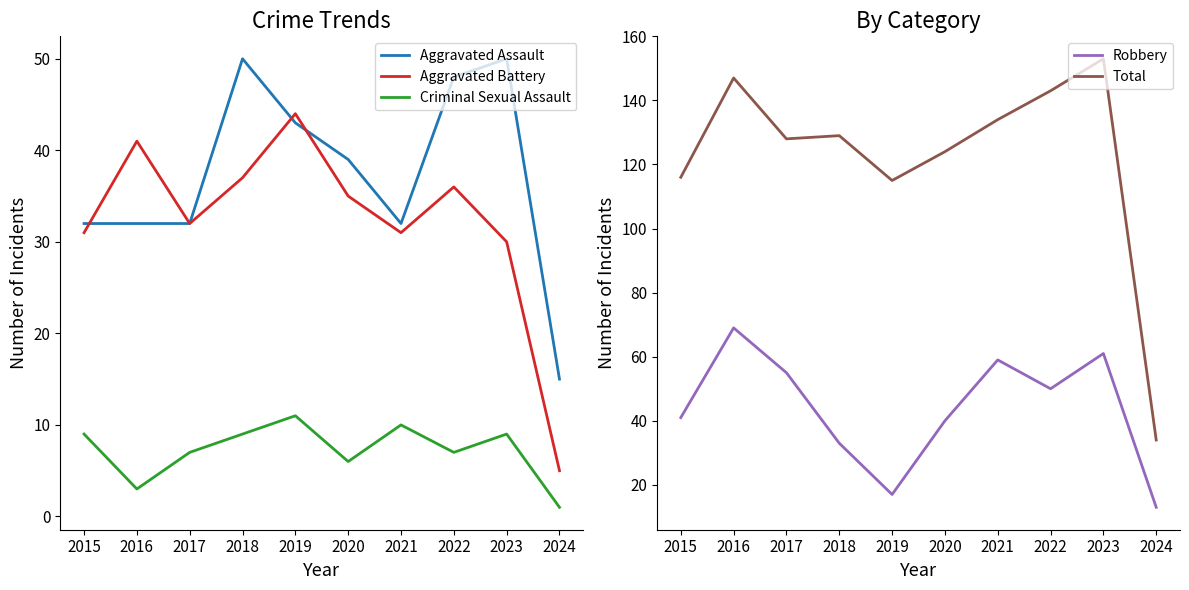

Where is the first local maximum for Robbery?

2016